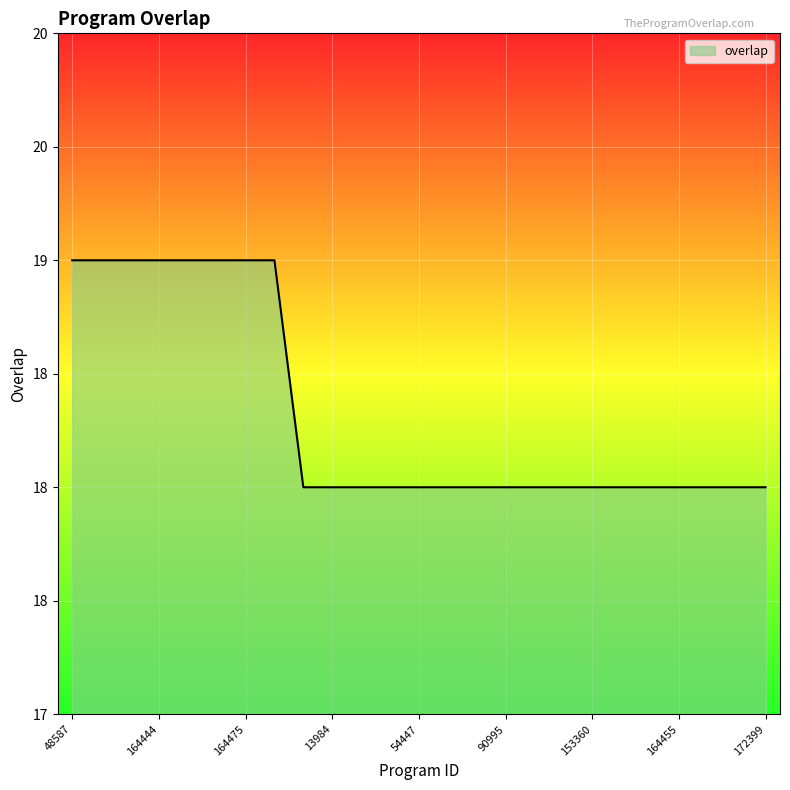

List the labels in order of value, smallest first.

5207, 13984, 19496, 33304, 54447, 77848, 86954, 90995, 92263, 107479, 153360, 154949, 164432, 164455, 164474, 172397, 172399, 48587, 54418, 90994, 164444, 164451, 164463, 164475, 243027